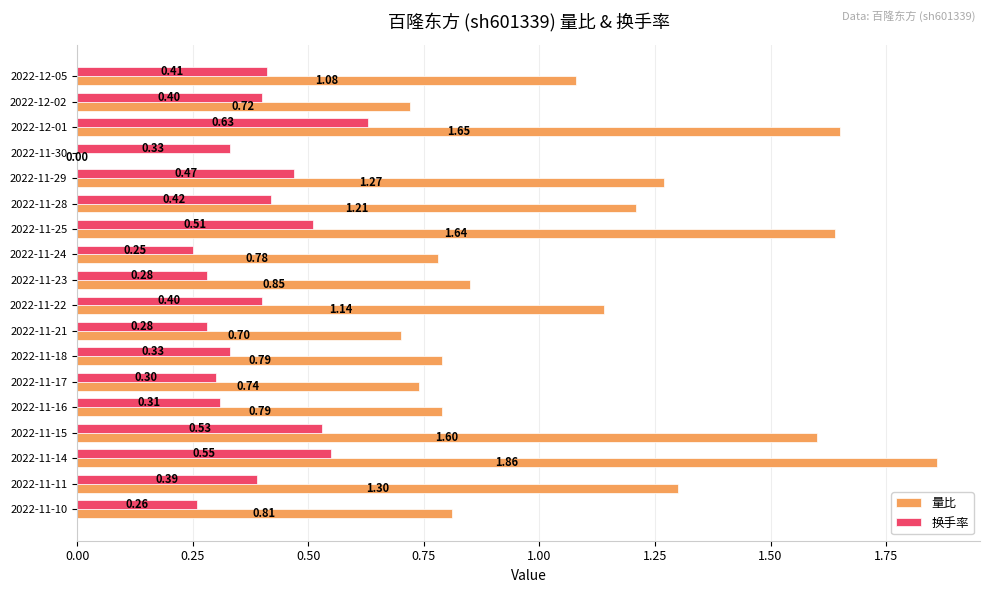

What is the sum of all 量比 values?

18.9